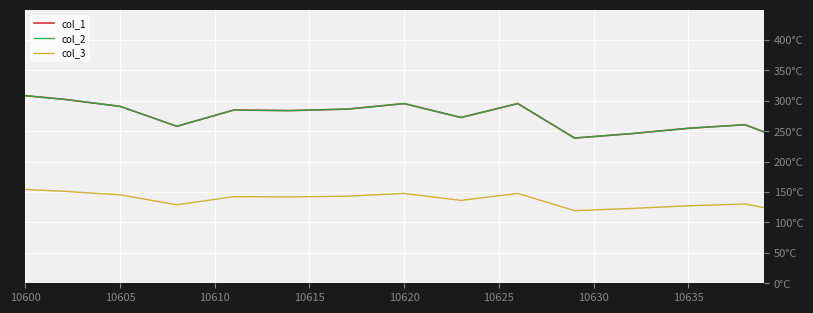

Is this an area chart (filled region under the line)?

No